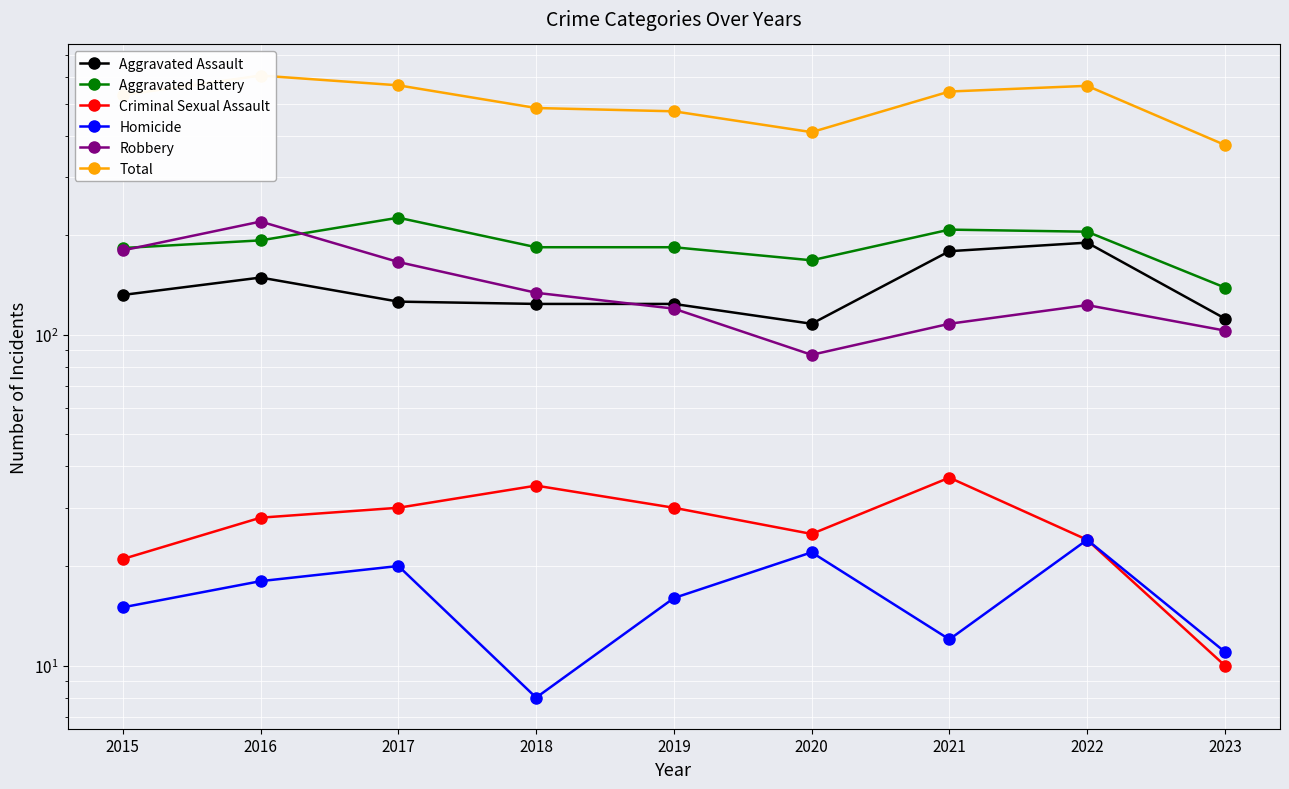

What is the approximate value of Total at 2020?

410